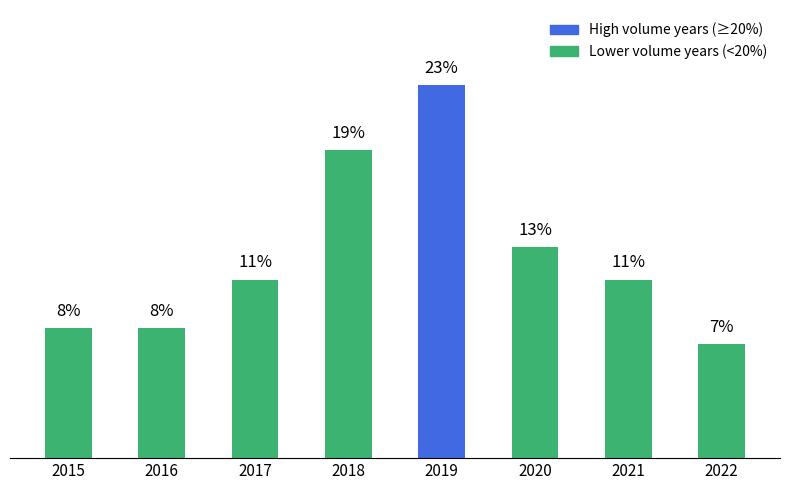

What is the minimum value shown in the chart?

7